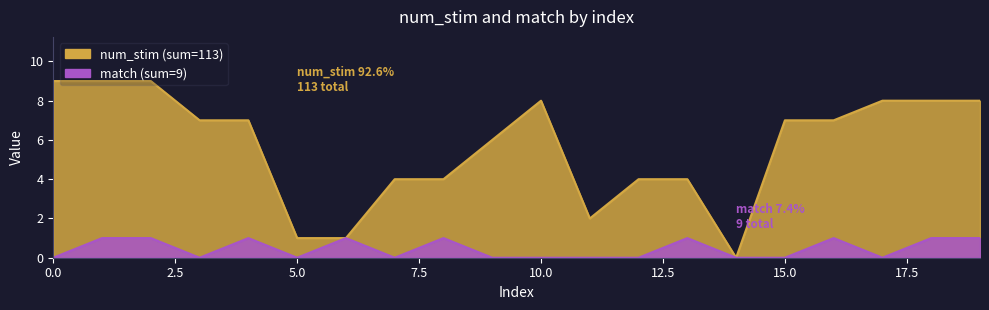

What is the difference between the maximum and minimum values in the match series?

1